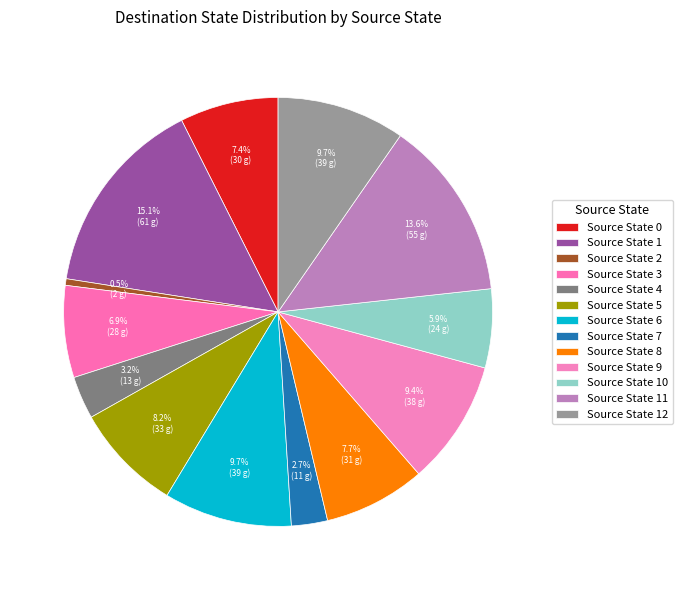

How many segments does this pie chart have?

13